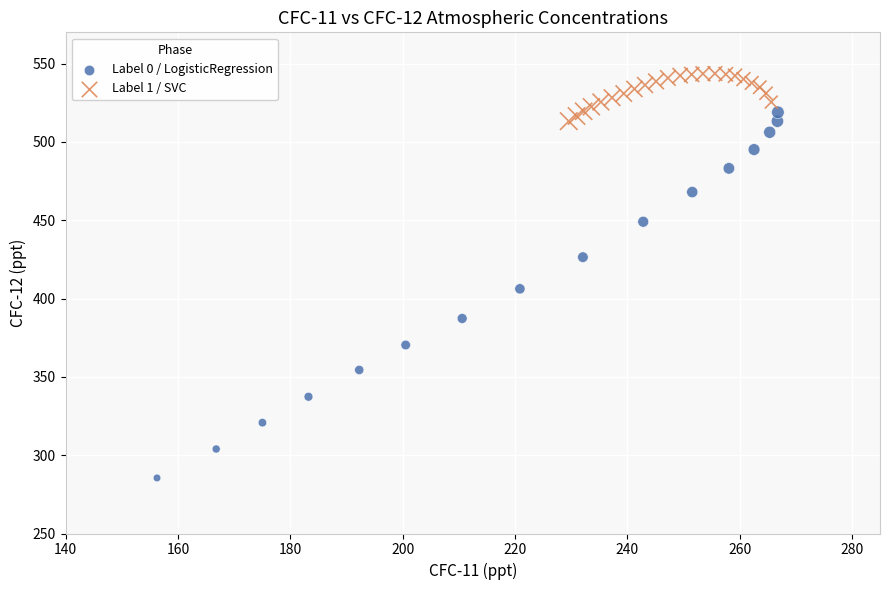

Which series has the widest spread of Y values?

Label 0 / LogisticRegression